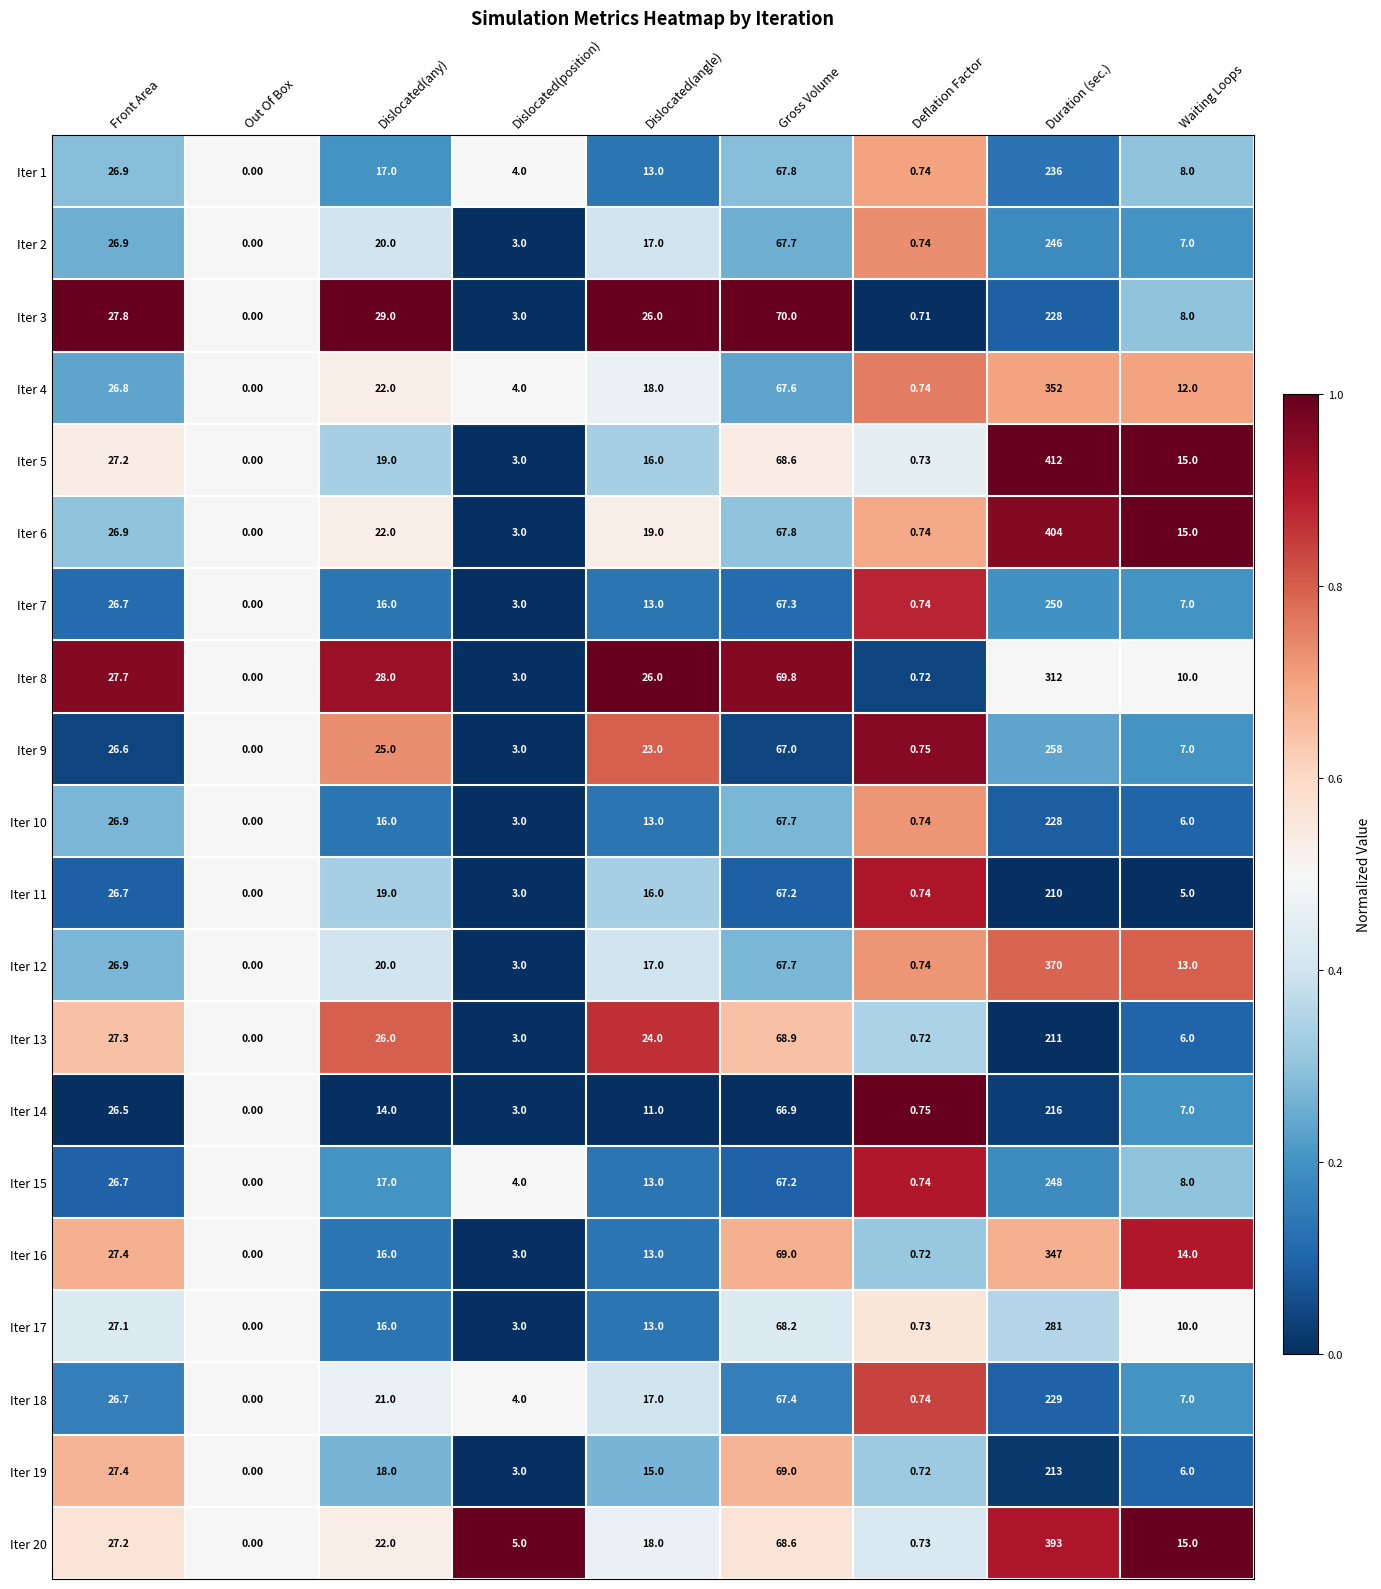

How many data points in Iter 4 are less than 18?

4